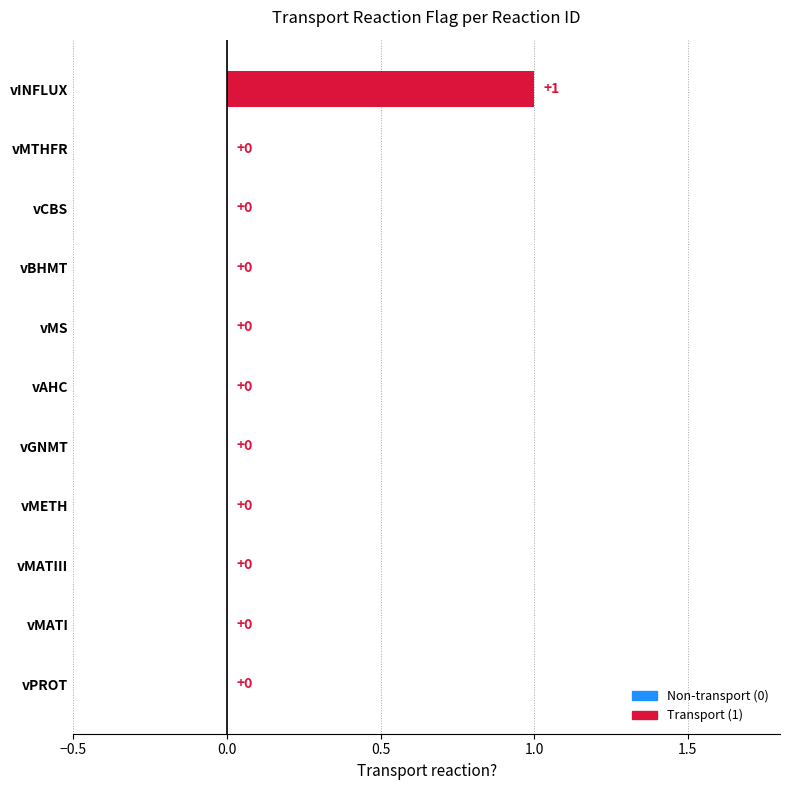

True or false: the data shows 0 at vCBS.

True